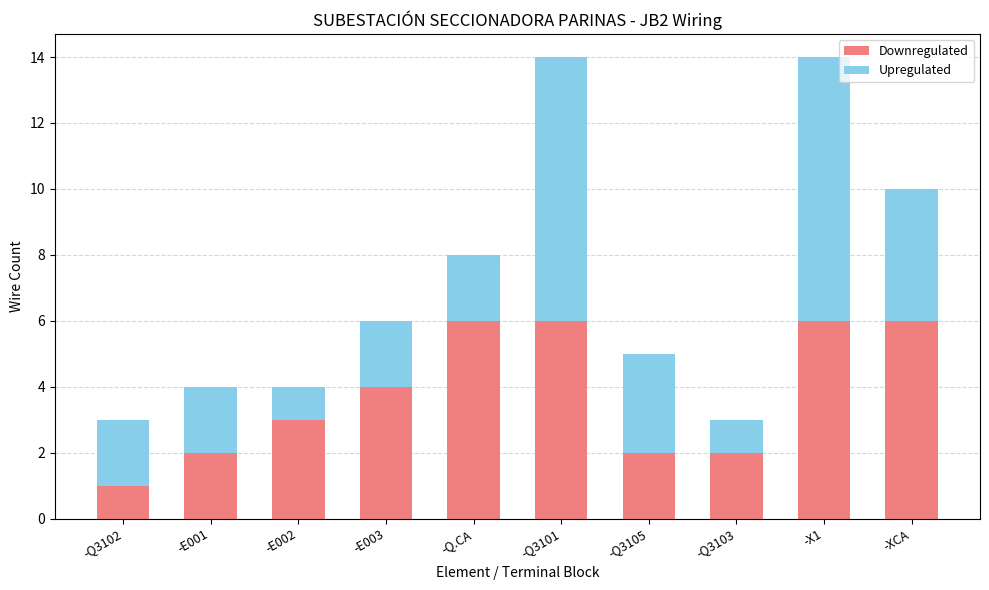

Is it true that Downregulated equals 2 at -Q3103?

True